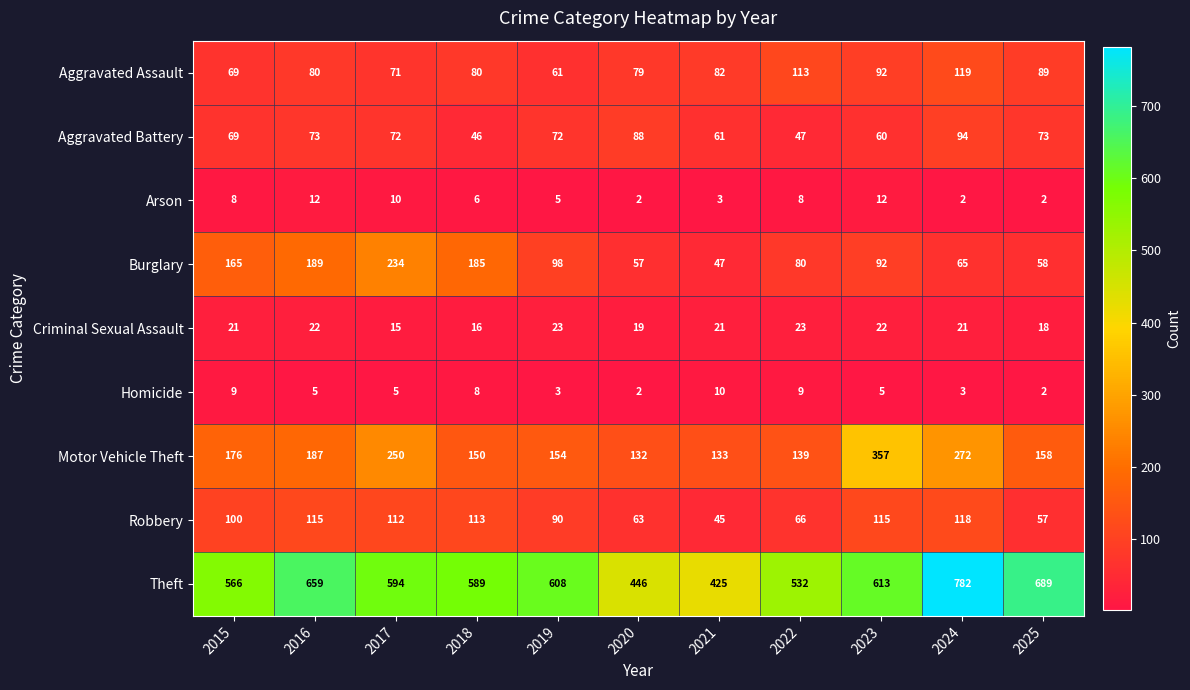

At which label does Aggravated Assault reach its minimum?

2019